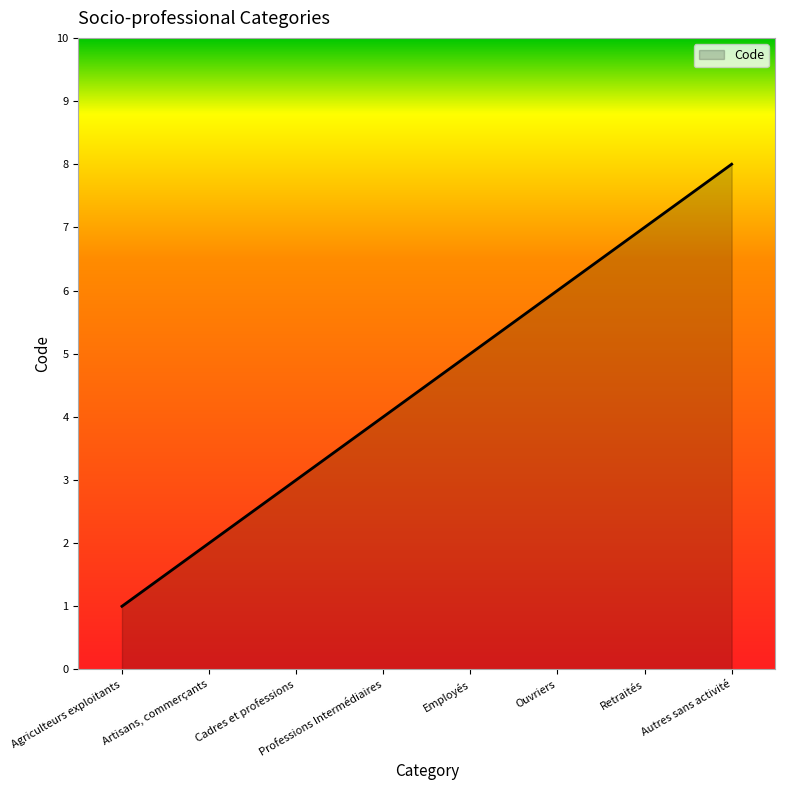

True or false: the data shows 4 at Retraités.

False